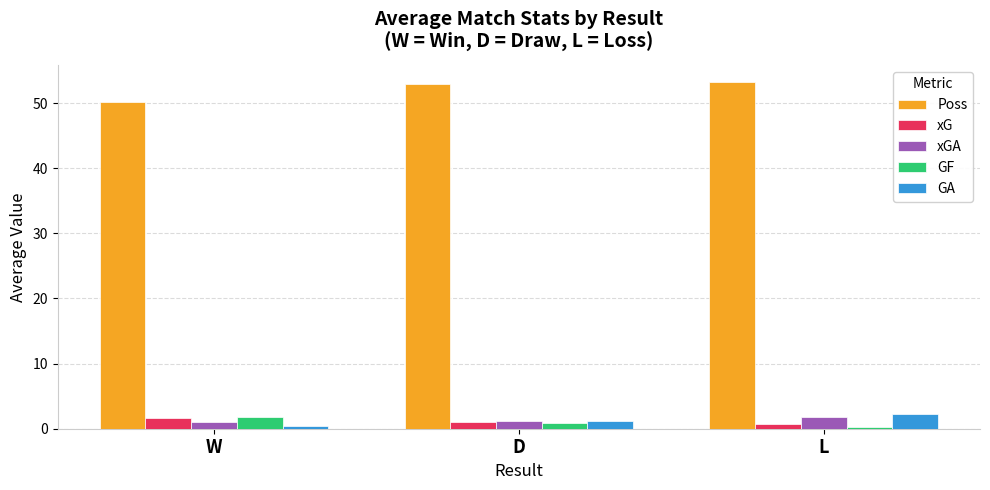

What is the value of the GF bar at the 3rd from the left?

0.2